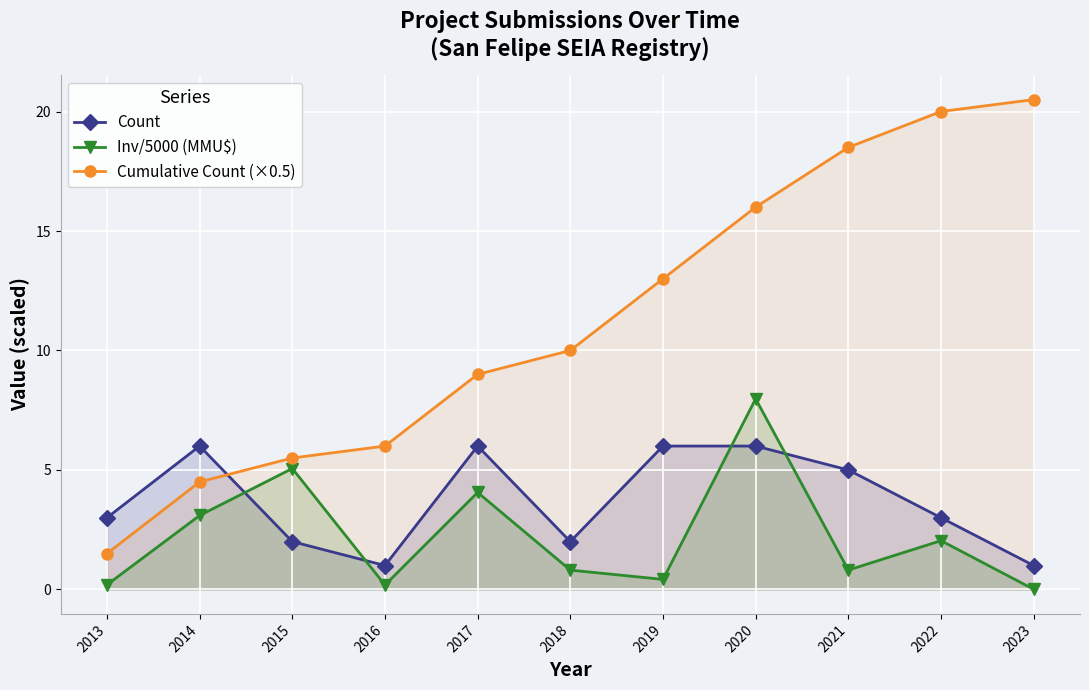

What is the maximum value shown in the chart?

20.5